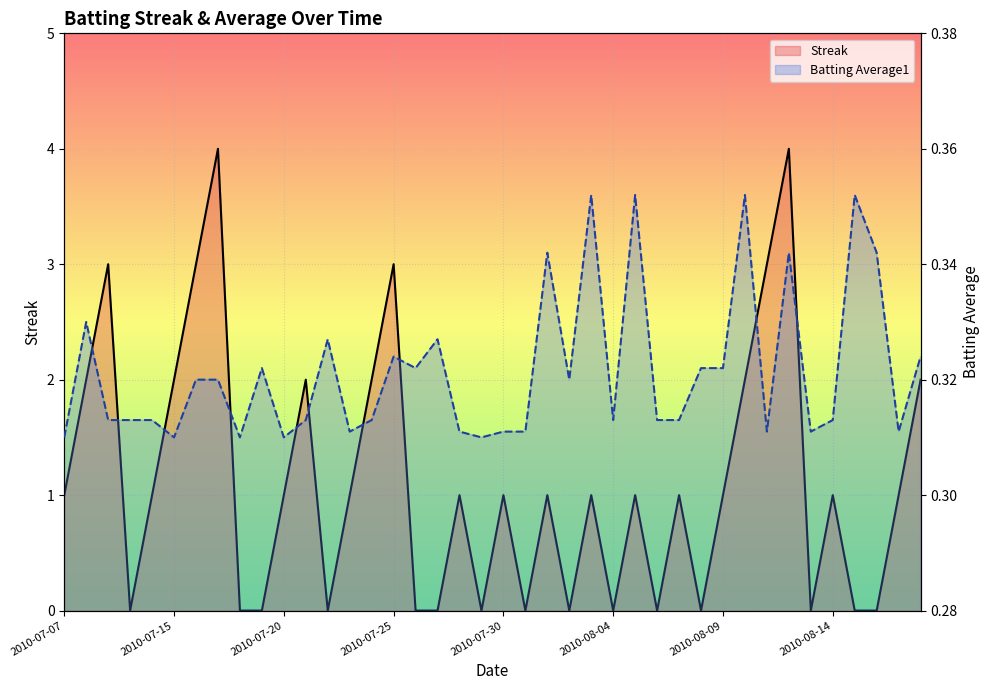

How many times do Streak and Batting Average1 cross each other?

24